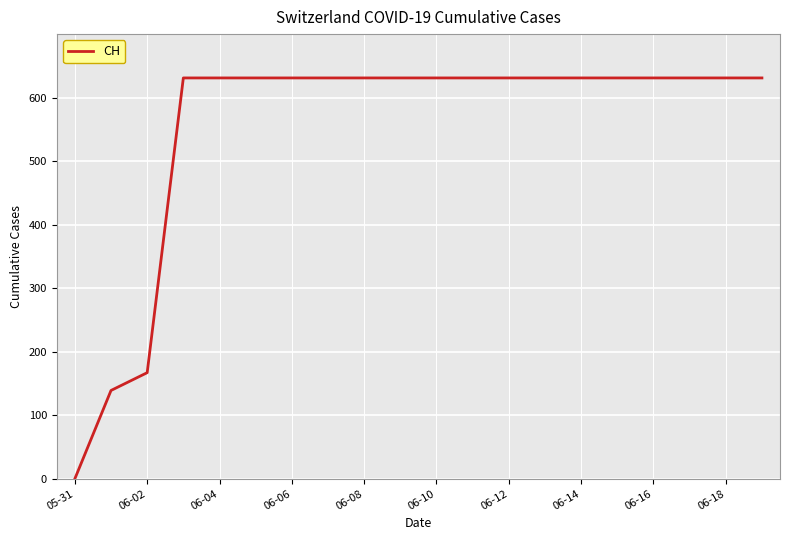

What is the difference between the maximum and minimum values?

631